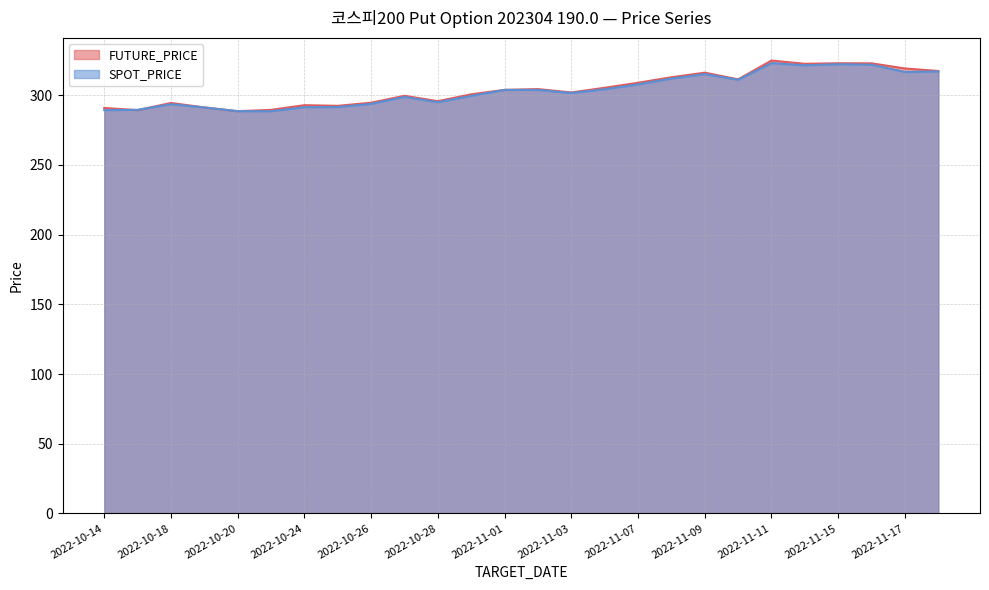

How many distinct data groups are displayed?

2